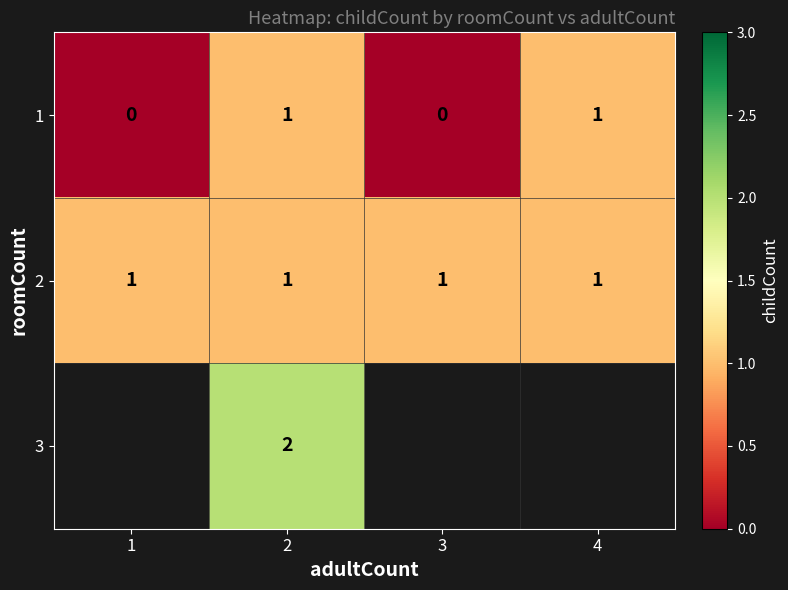

How many data points does each series have?

4